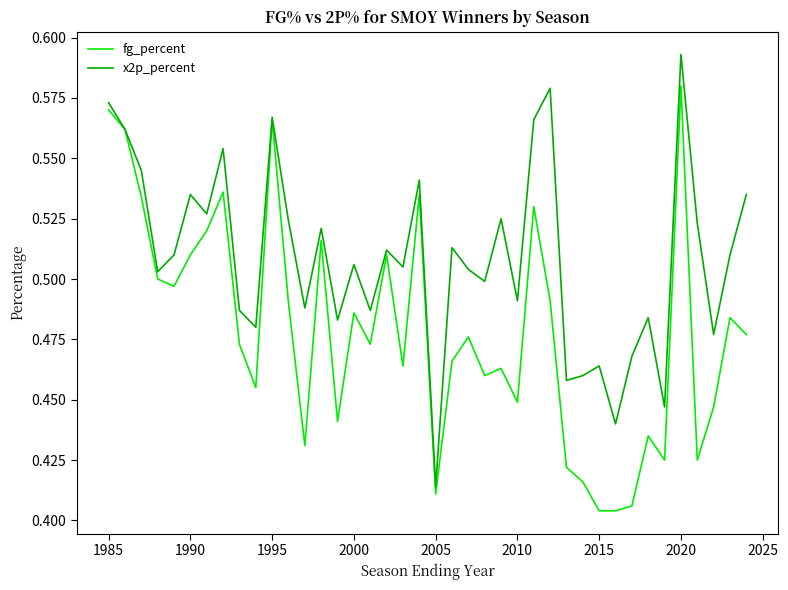

Rank the series by their maximum value, from lowest to highest.

fg_percent, x2p_percent